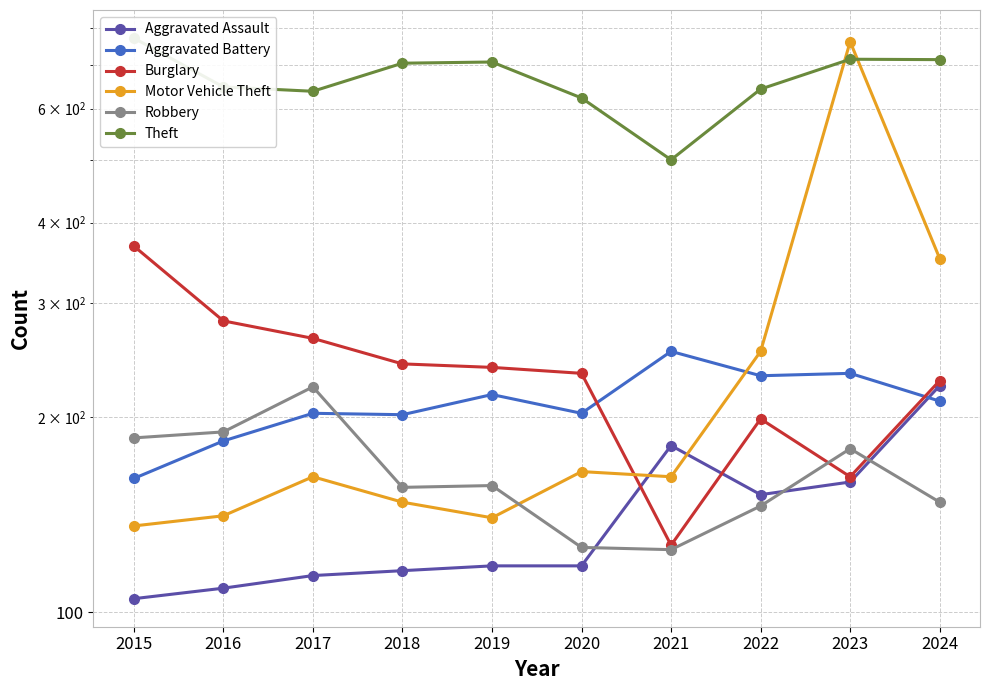

Which has a higher value, 2021 or 2018?

2021